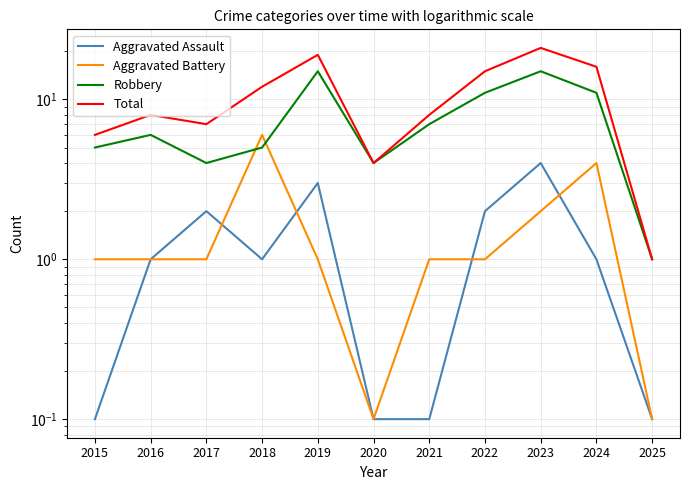

In Robbery, how many points are higher than both neighbors (excluding endpoints)?

3